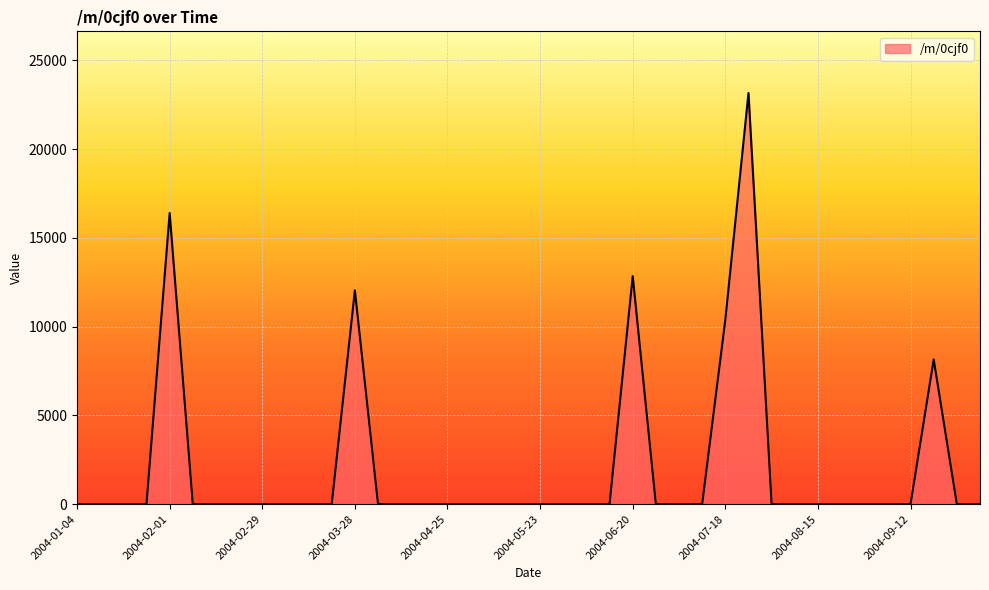

What is the difference between the maximum and minimum values?

23164.8